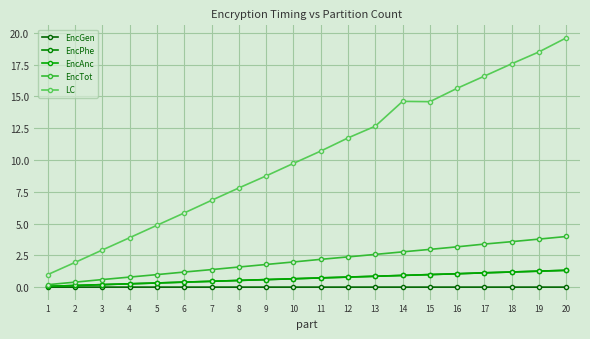

How many data points does each series have?

20